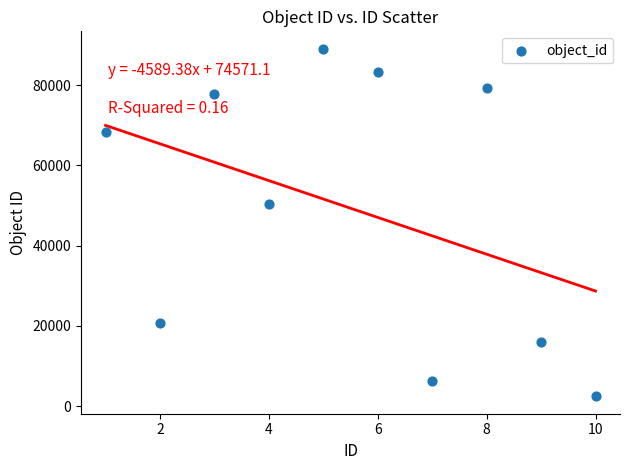

What is the range of Y values (max minus min)?

86683